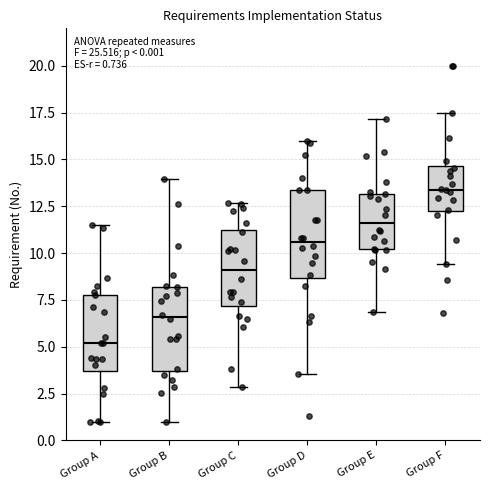

Which box has the highest median line?

Group F